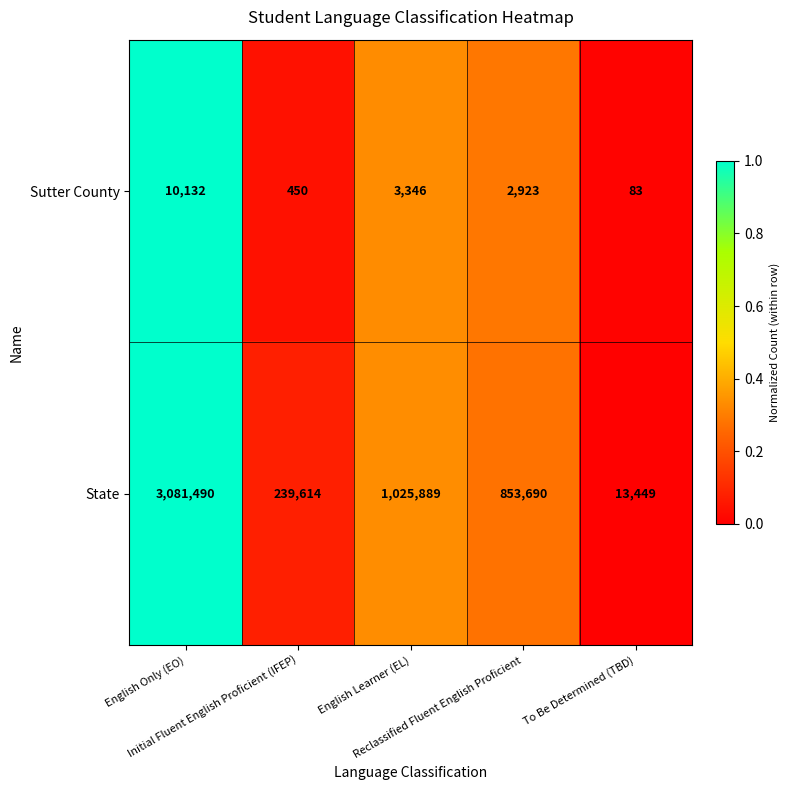

What is the difference between the second highest and second lowest values in the Sutter County series?

2896